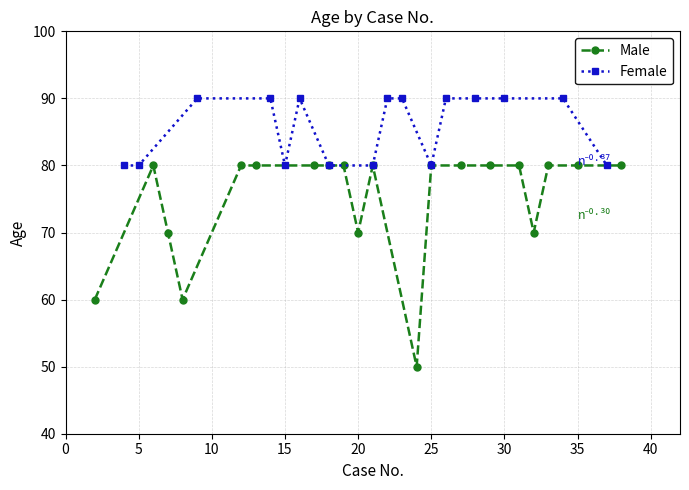

How many lines are shown in the chart?

2